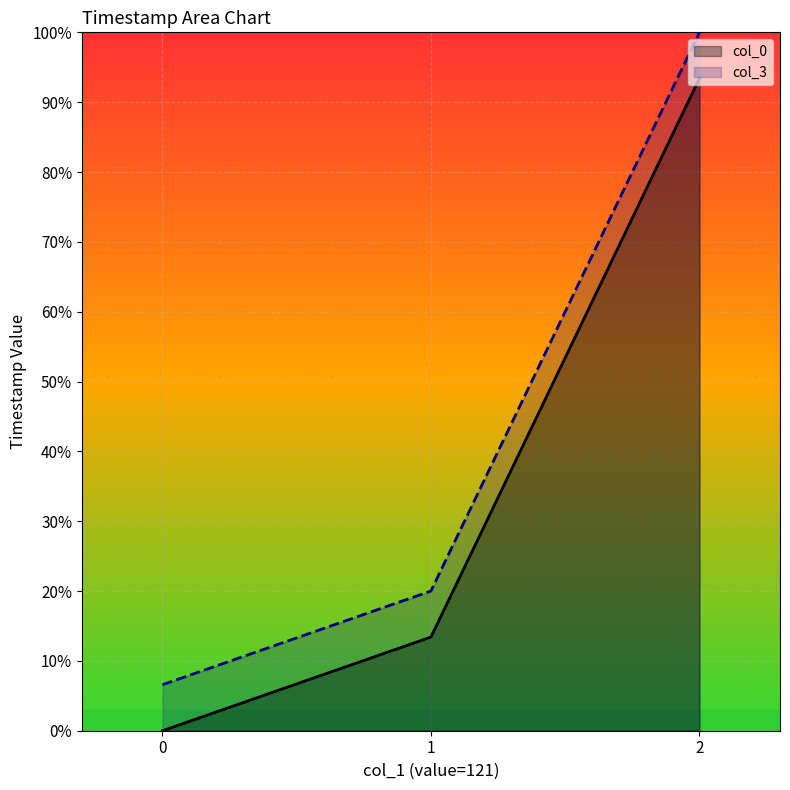

The value of col_3 at 2 is 100.0. True or false?

True